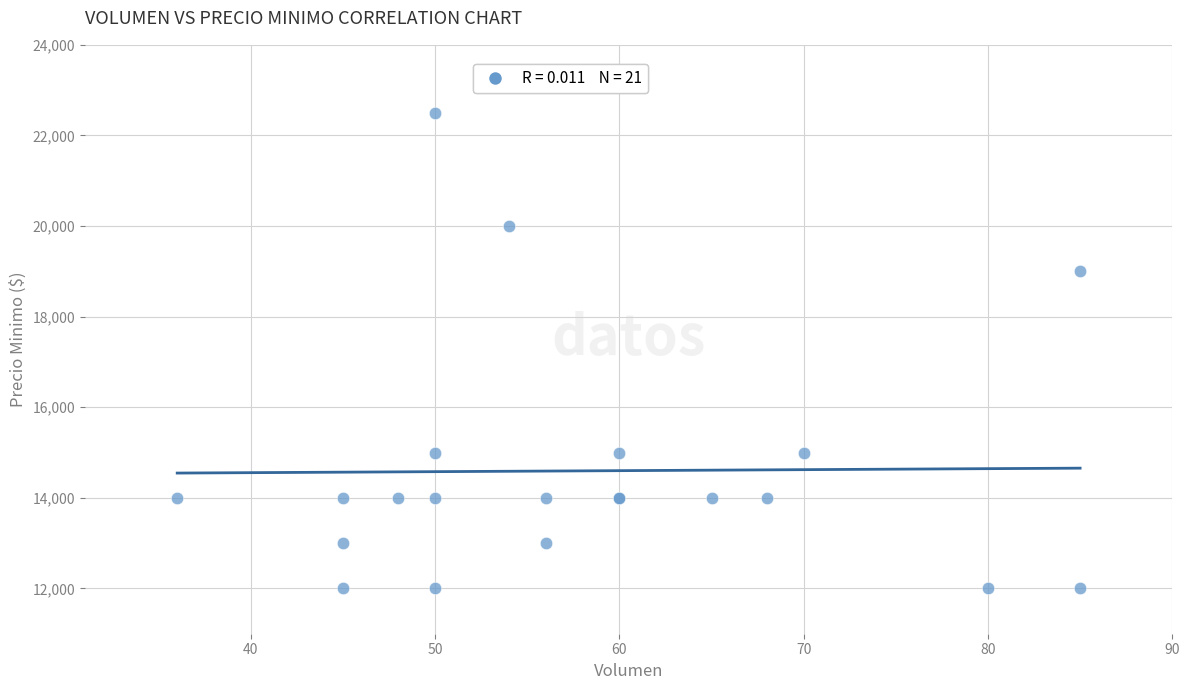

What Y value in the scatter plot is closest to 17250?

19000